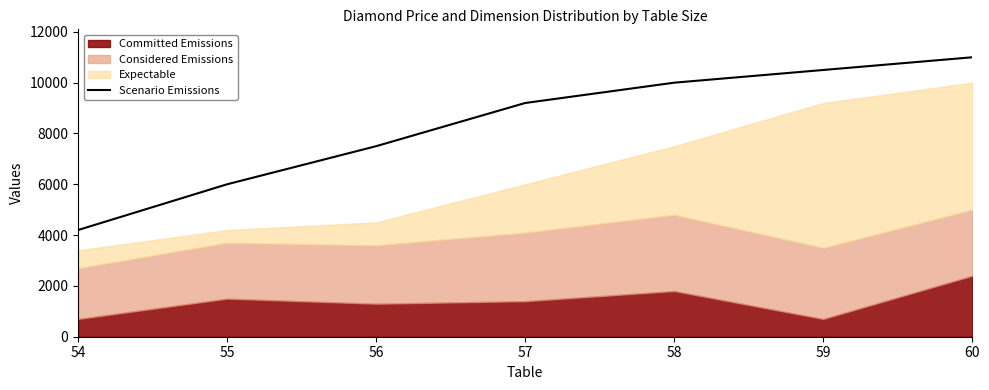

How many lines are shown in the chart?

1